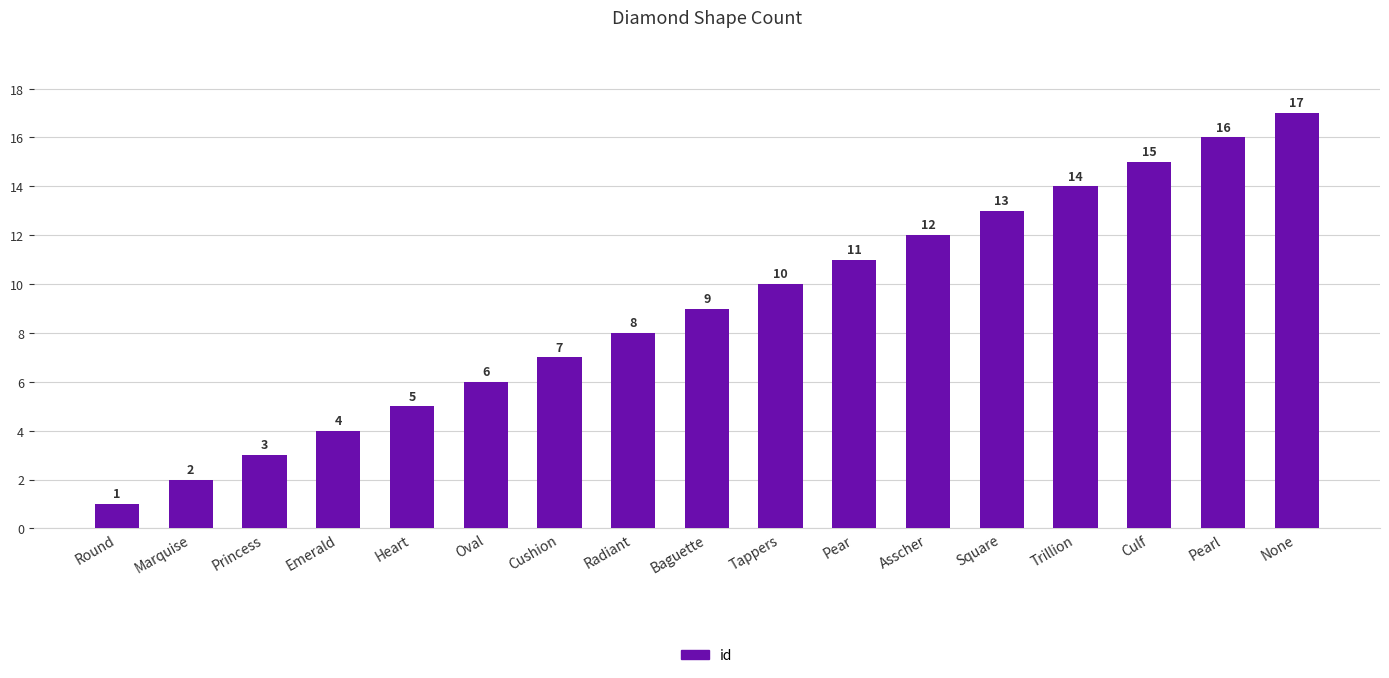

What is the difference between the maximum and minimum values?

16